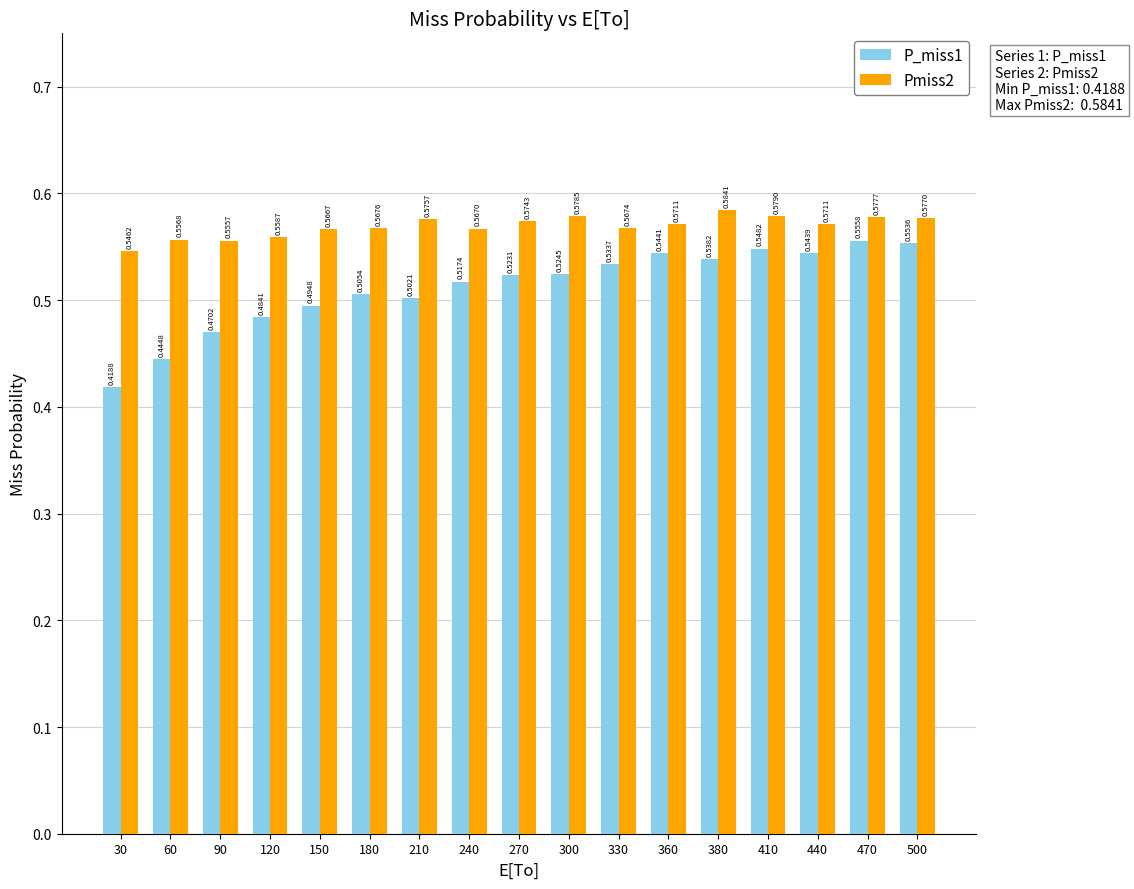

Is the value of P_miss1 at 300 greater than the value of Pmiss2 at 270?

No